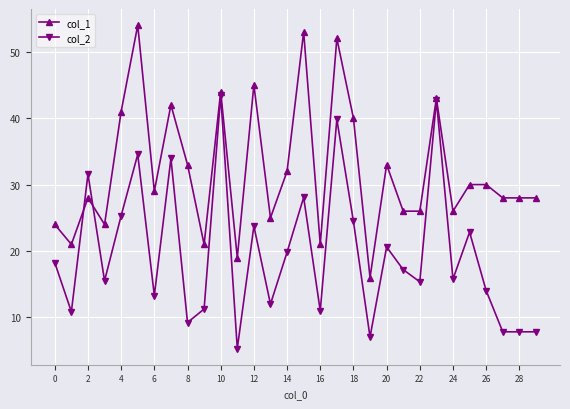

True or false: col_1 has more than 2 interior local peaks.

True